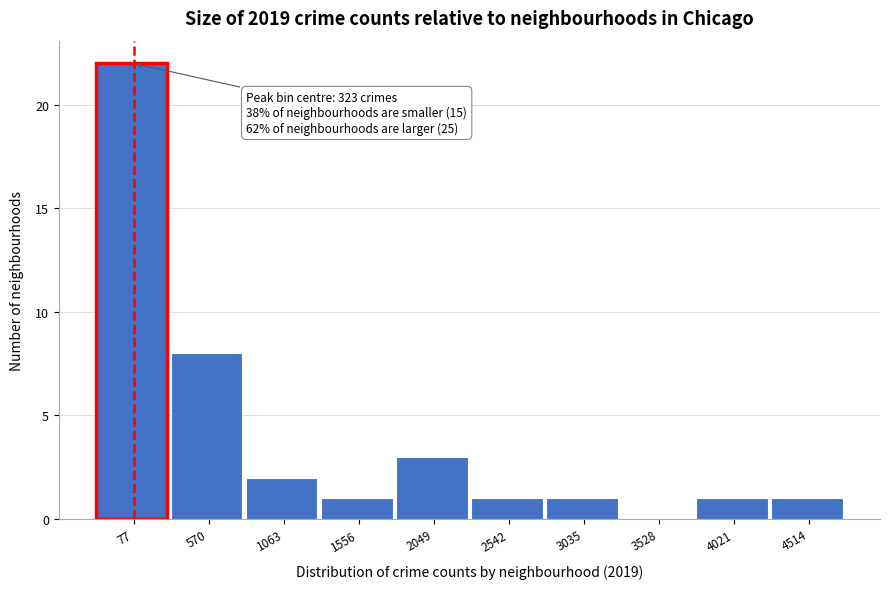

Reading right to left, transcribe all the data shown in this chart.

4514=1	4021=1	3528=0	3035=1	2542=1	2049=3	1556=1	1063=2	570=8	77=22